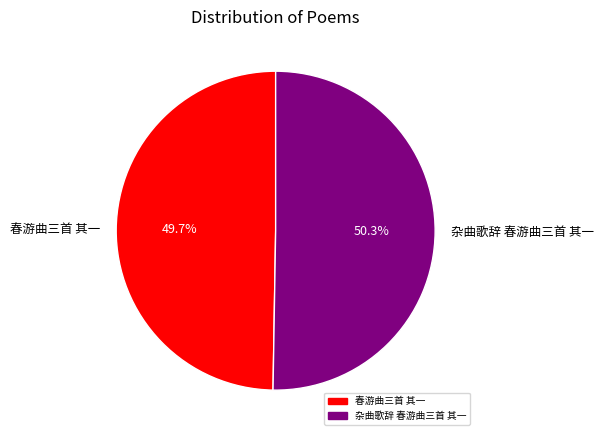

Is it true that 春游曲三首 其一 is 50% of the pie?

True